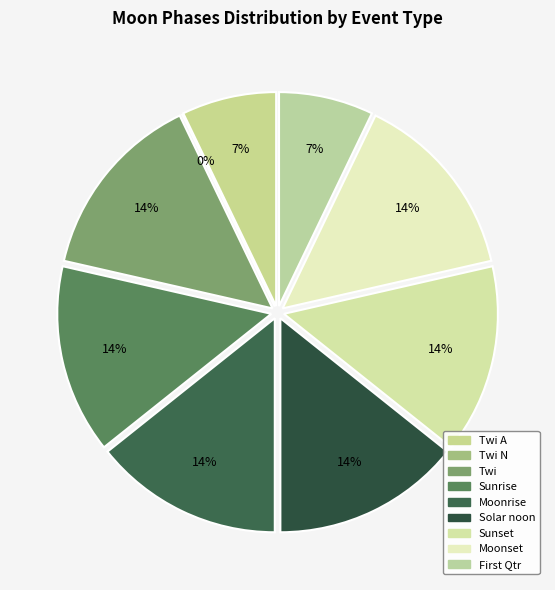

To the nearest percent, what is the difference between the largest and smallest slice percentages?

14%